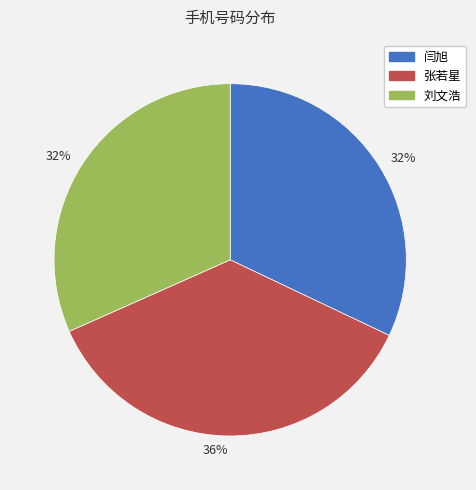

To the nearest percent, what is the average slice percentage?

33%